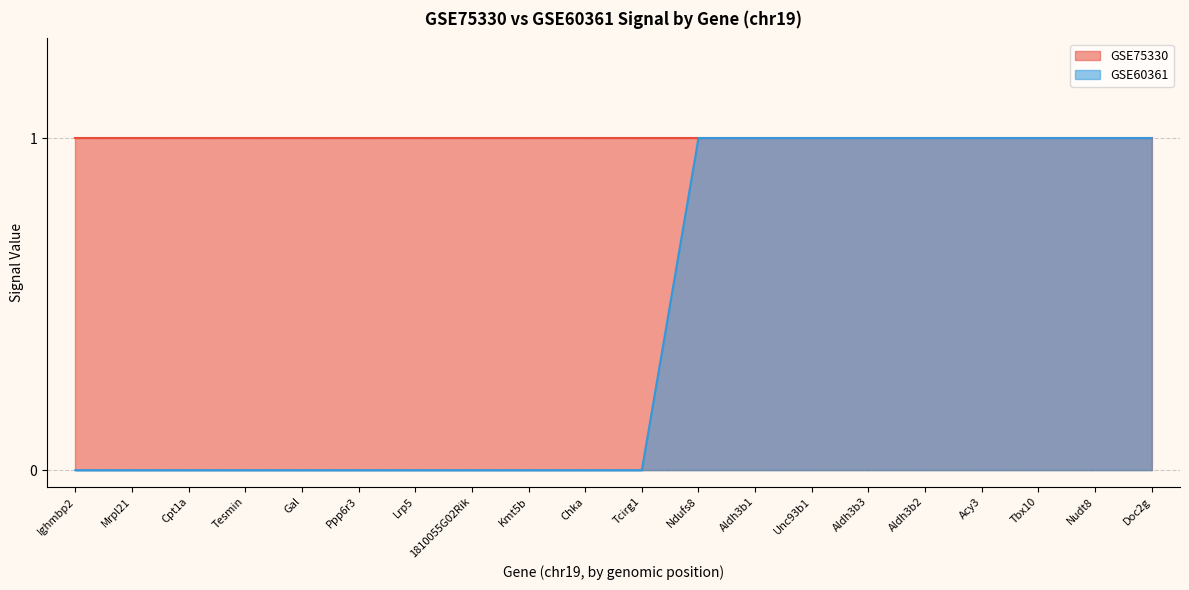

What is the label of the 3rd point from the left?

Cpt1a